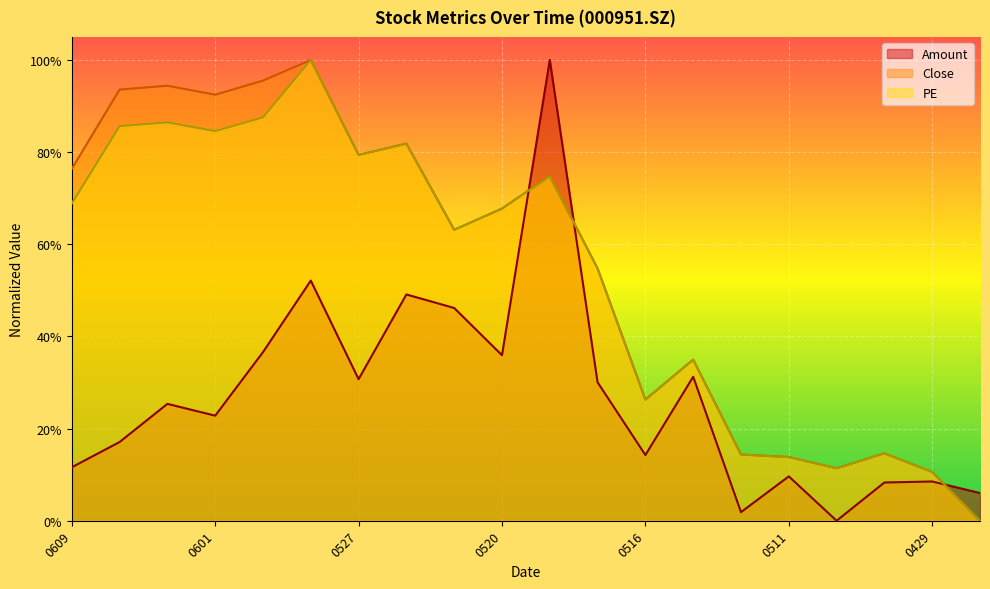

What is the sum of all Close values?

11.0